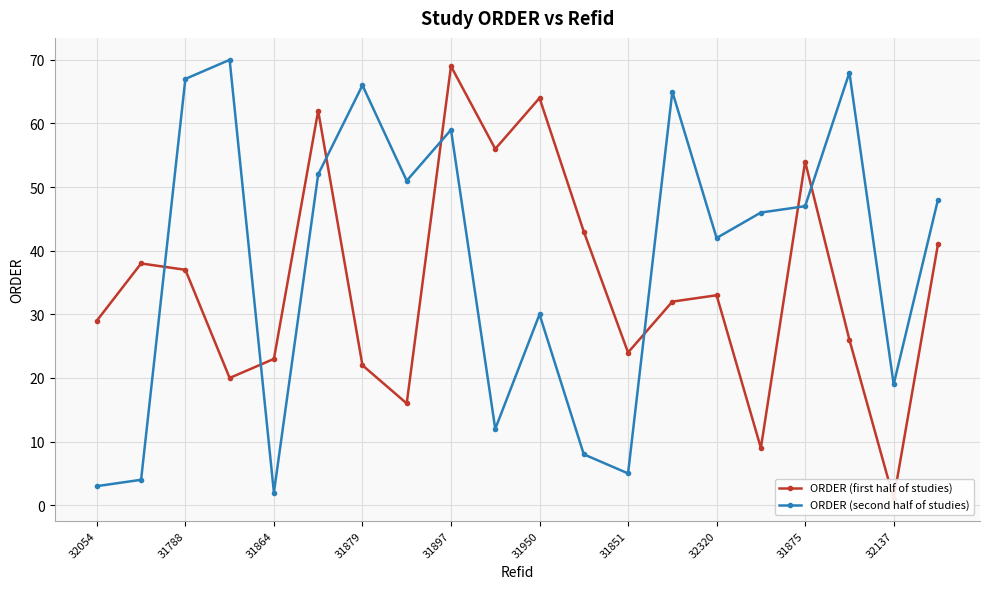

The ORDER (second half of studies) series shows 9 at 31851. True or false?

False